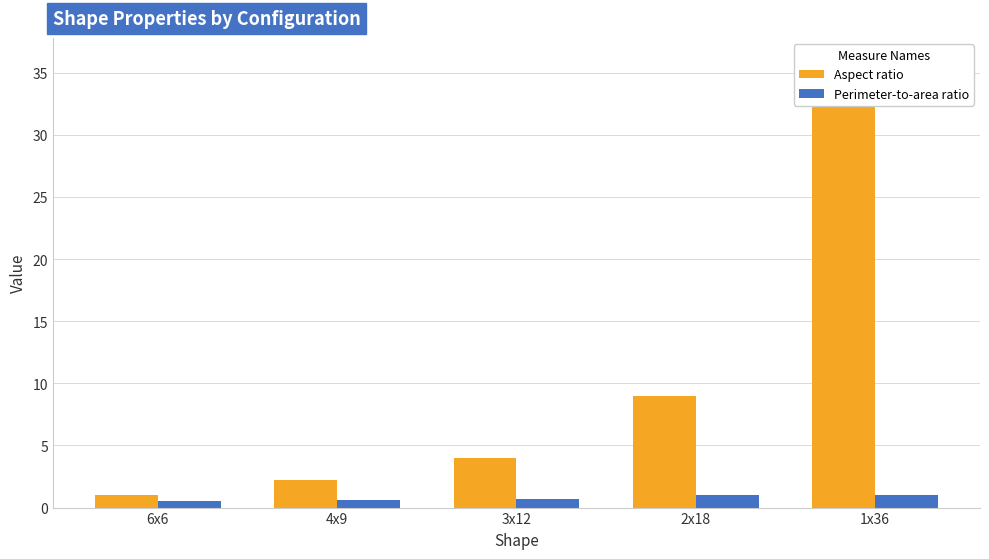

Are the bars horizontal?

No